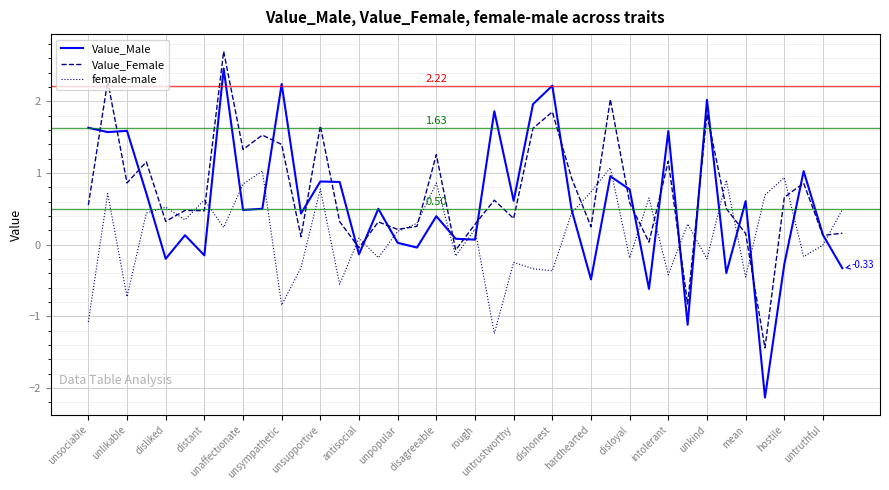

Rank the series by their maximum value, from highest to lowest.

Value_Female, Value_Male, female-male